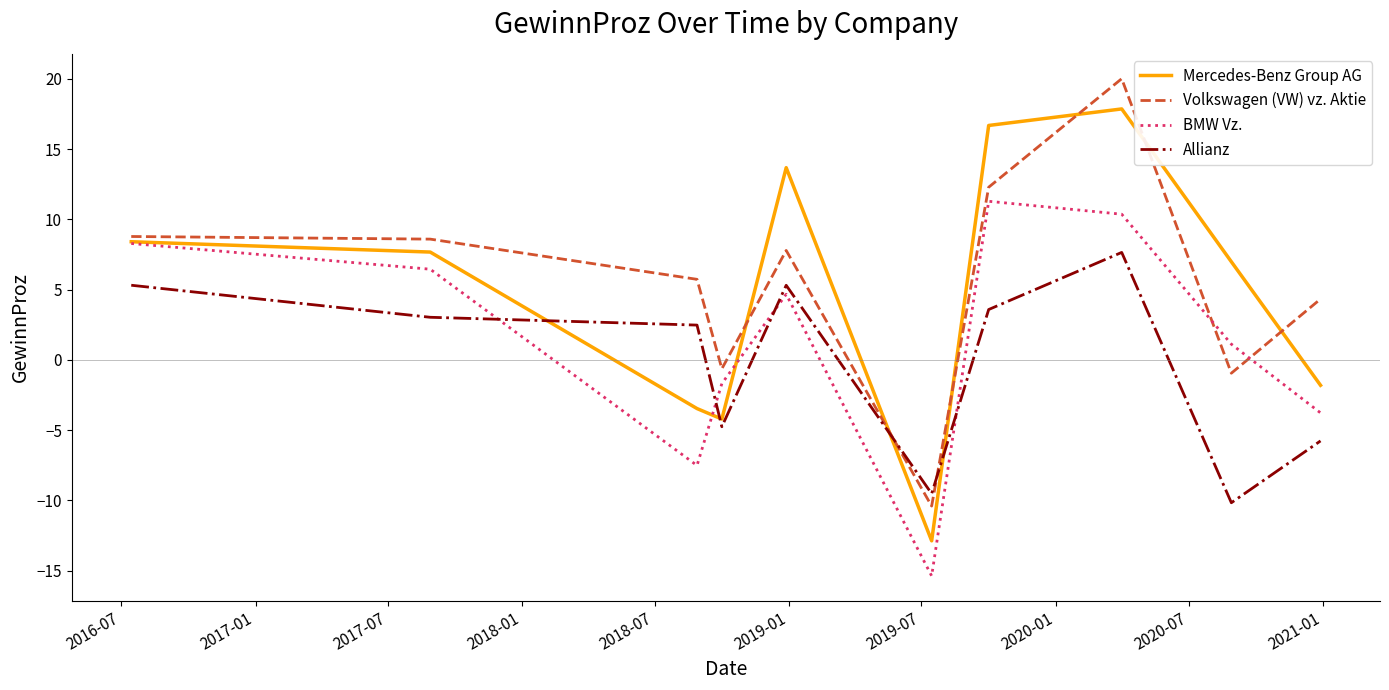

Which series has the largest total across all categories?

Volkswagen (VW) vz. Aktie